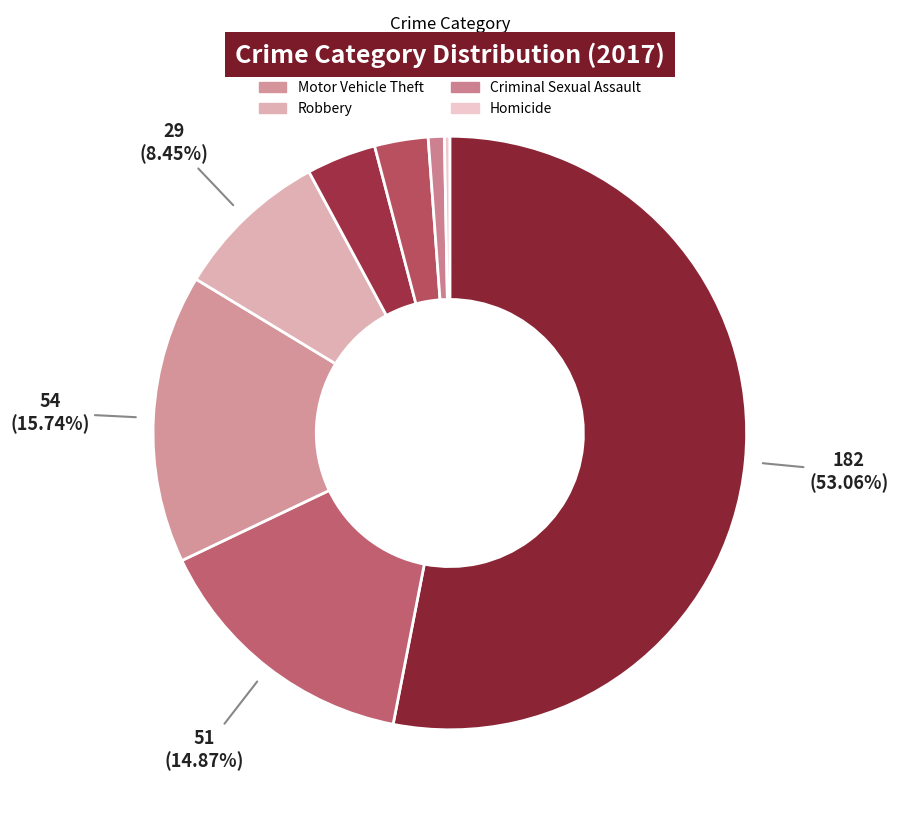

Which category has the biggest portion of the pie?

Theft